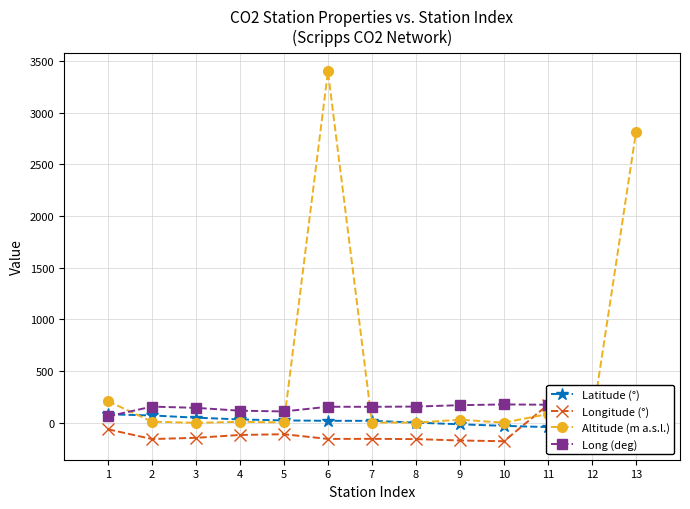

How many lines are shown in the chart?

4